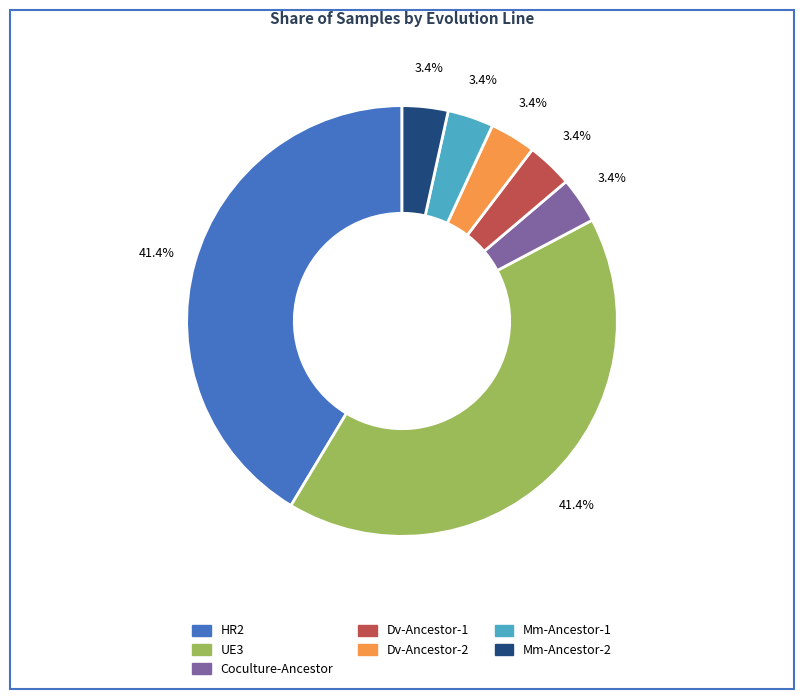

To the nearest percent, what is the average slice percentage?

14%